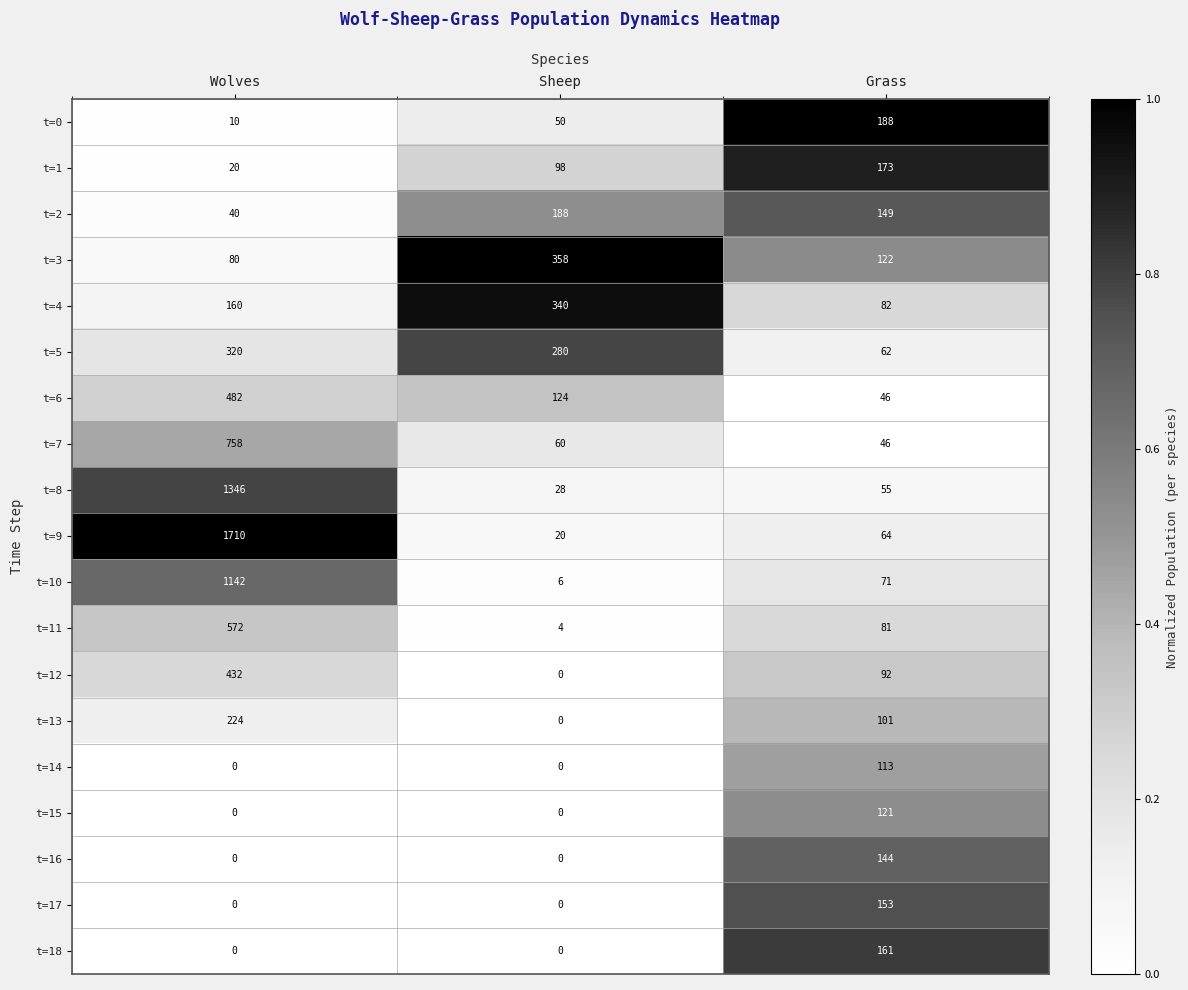

Which label corresponds to the largest value in the chart?

Wolves